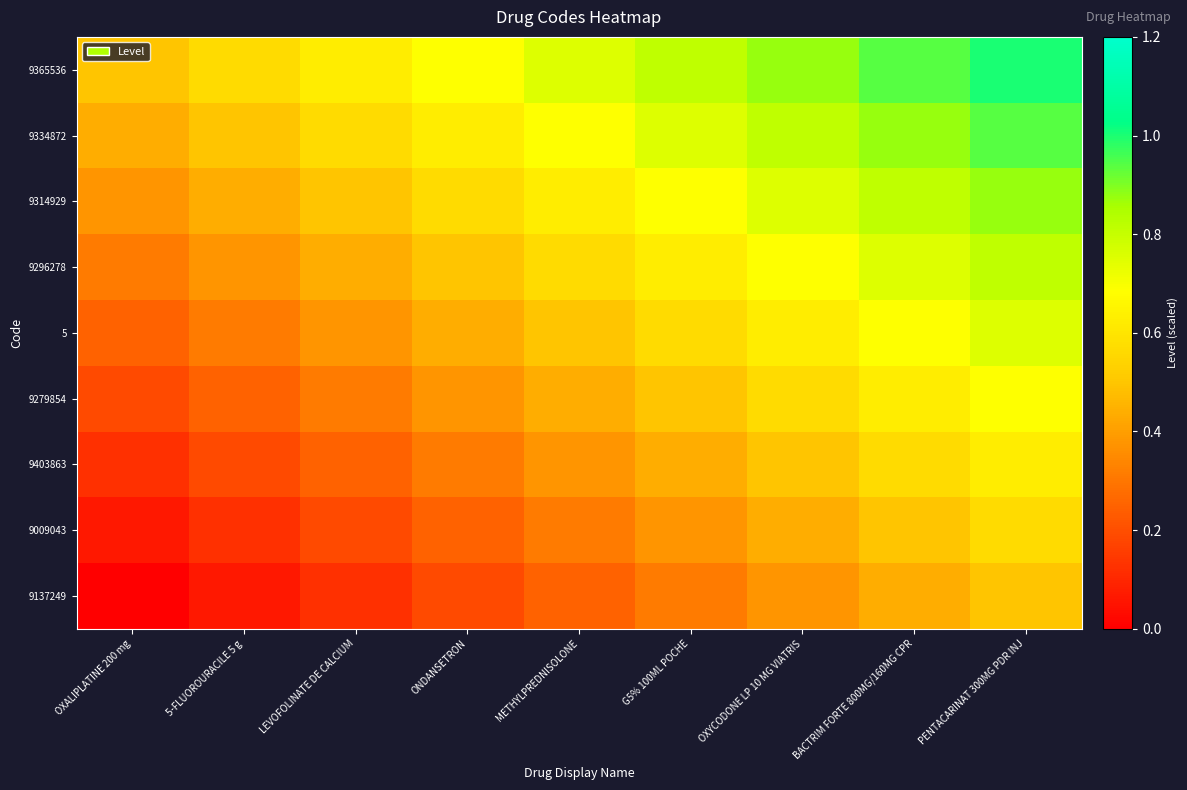

Rank the series at PENTACARINAT 300MG PDR INJ from highest to lowest value.

9365536, 9334872, 9314929, 9296278, 5, 9279854, 9403863, 9009043, 9137249